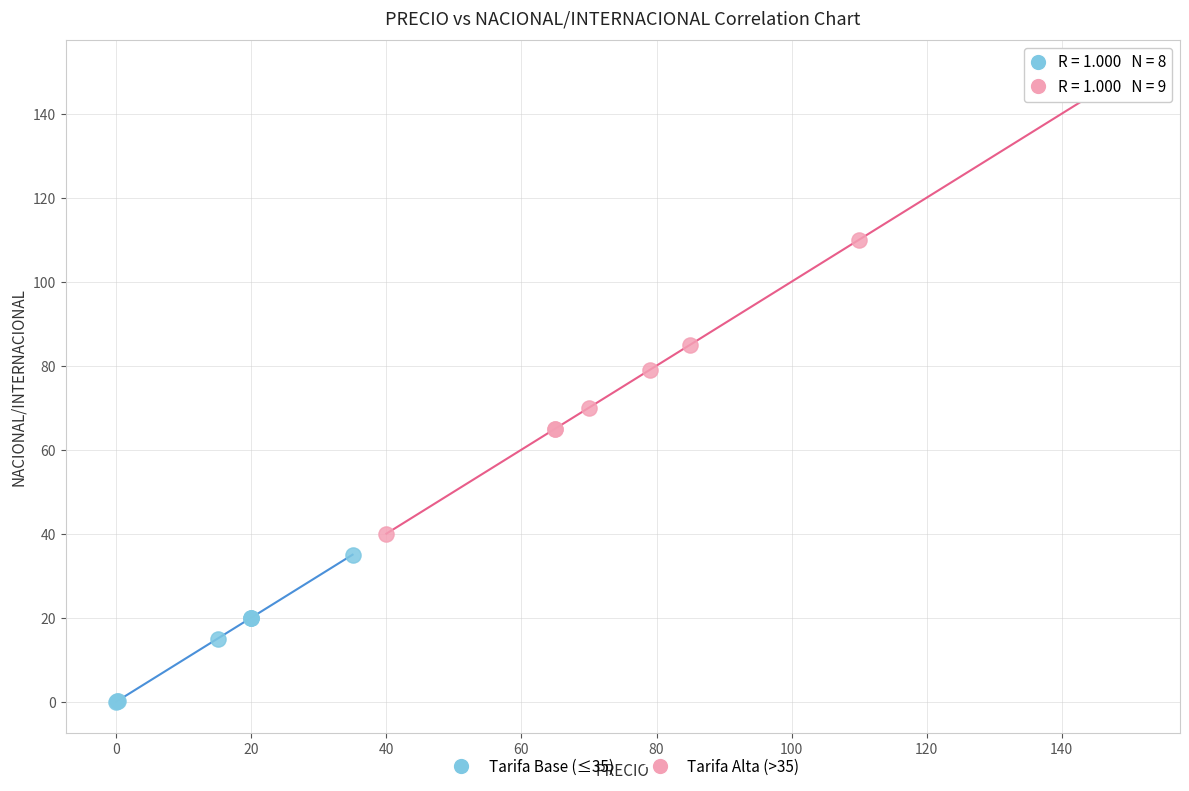

Which series contains the lowest Y value?

Tarifa Base (≤35)